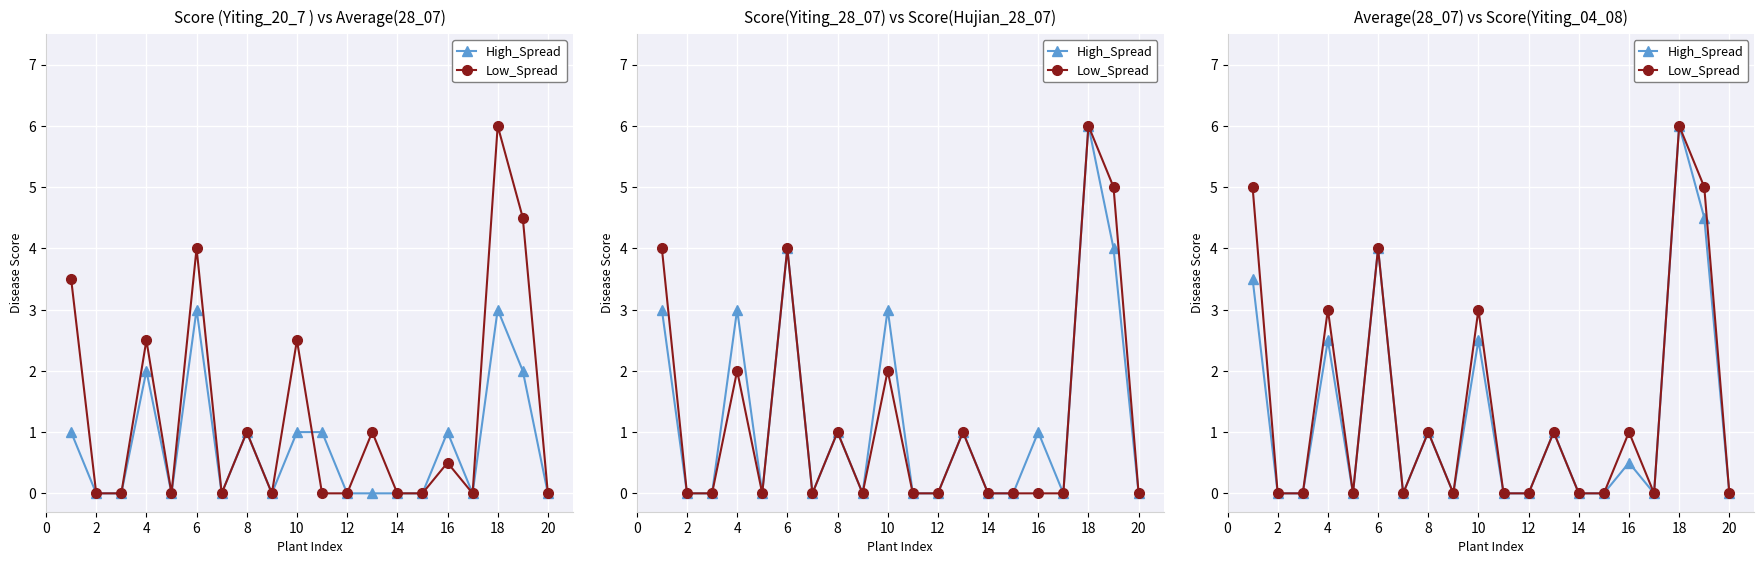

How many lines are shown in the chart?

2